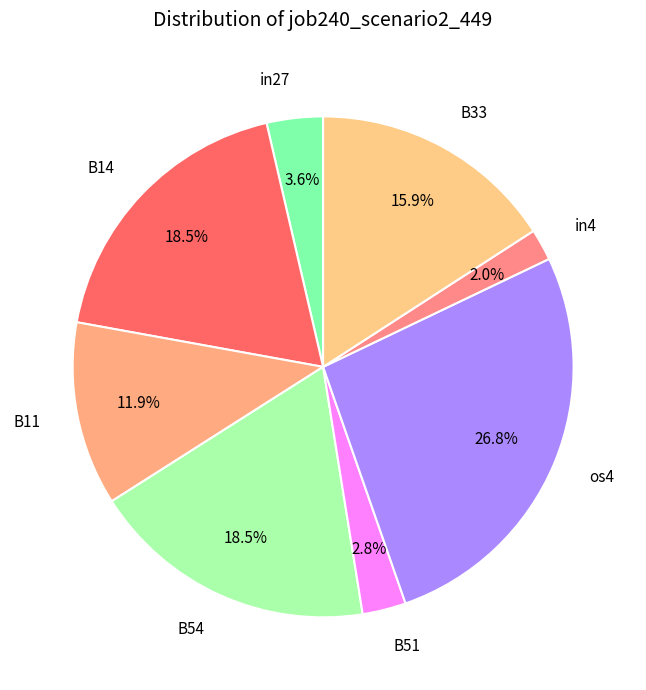

How many segments does this pie chart have?

8